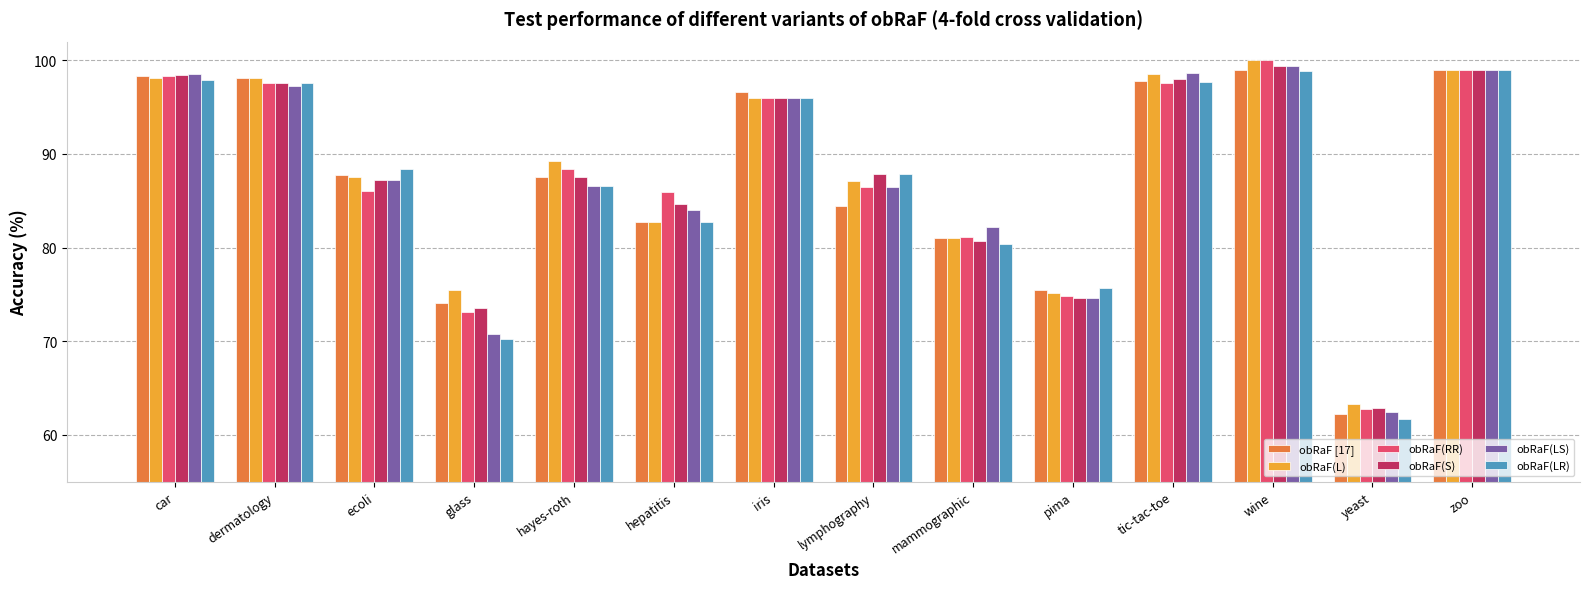

Between dermatology and ecoli, which series saw the biggest shift?

obRaF(RR)